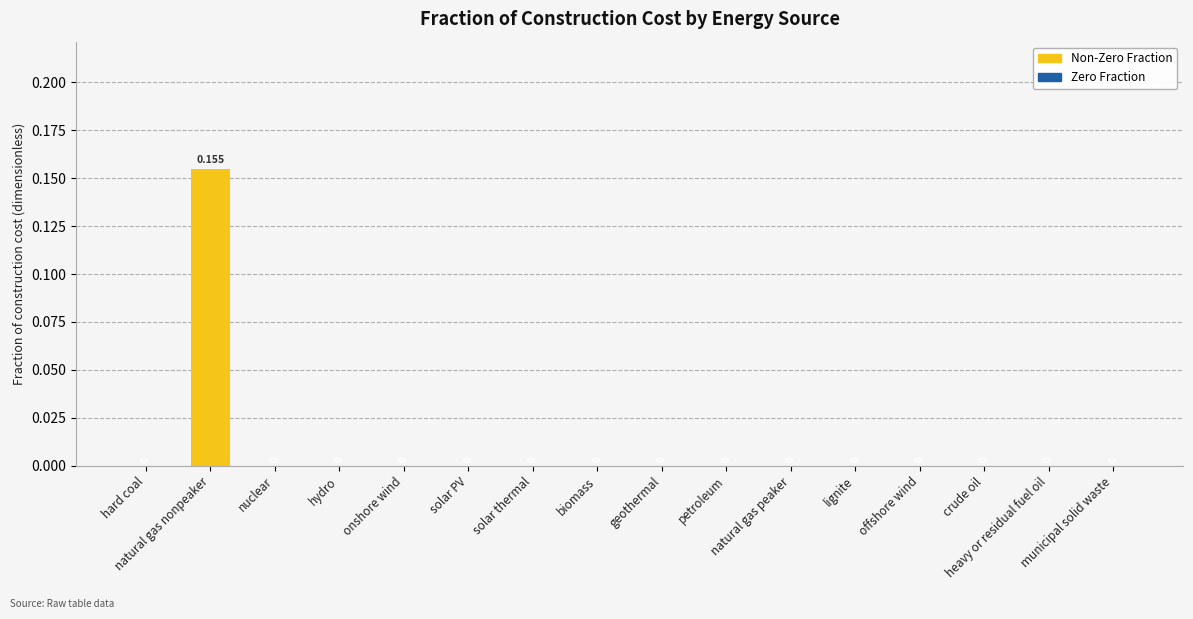

Which series changed the most between natural gas peaker and heavy or residual fuel oil?

Zero Fraction